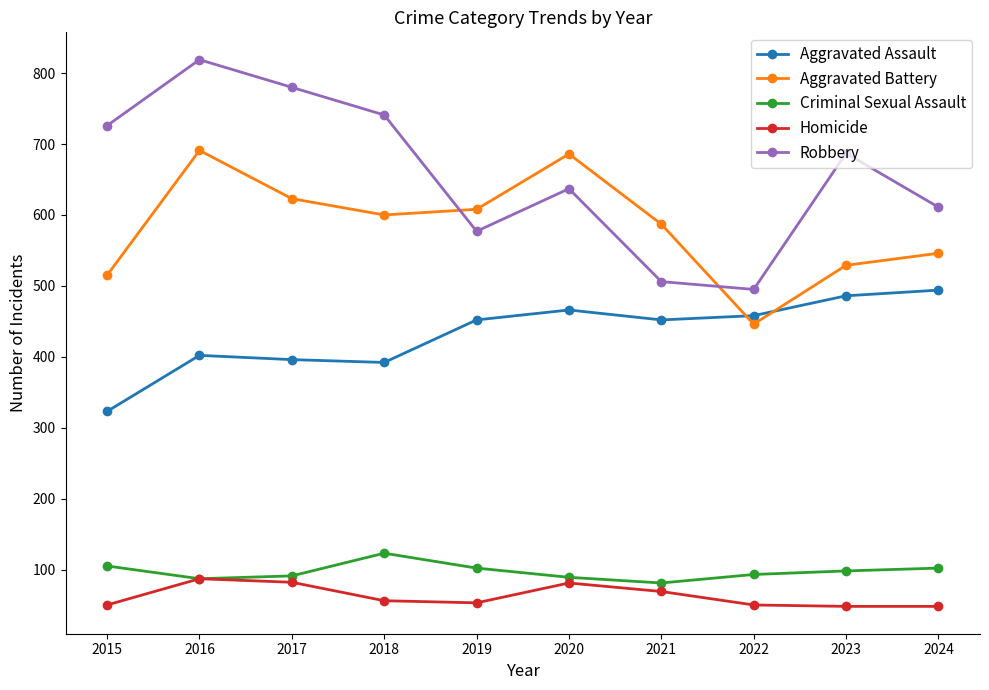

Where does the Aggravated Battery series first go above 600?

2016